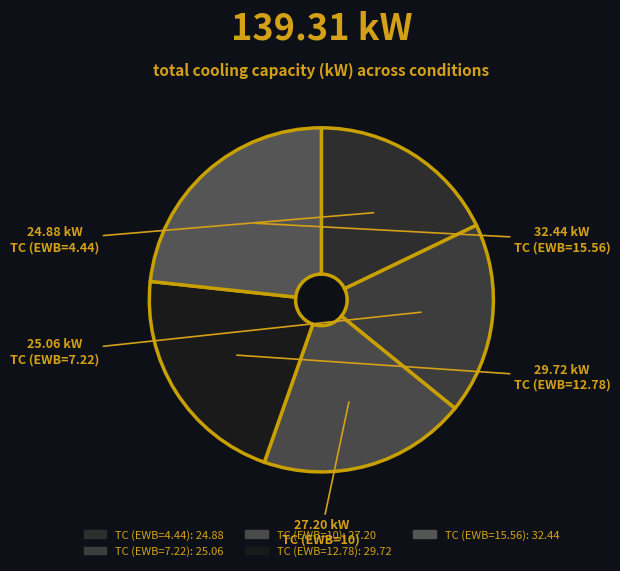

Approximately how many times larger is the value at TC (EWB=4.44) compared to TC (EWB=7.22)?

1.0